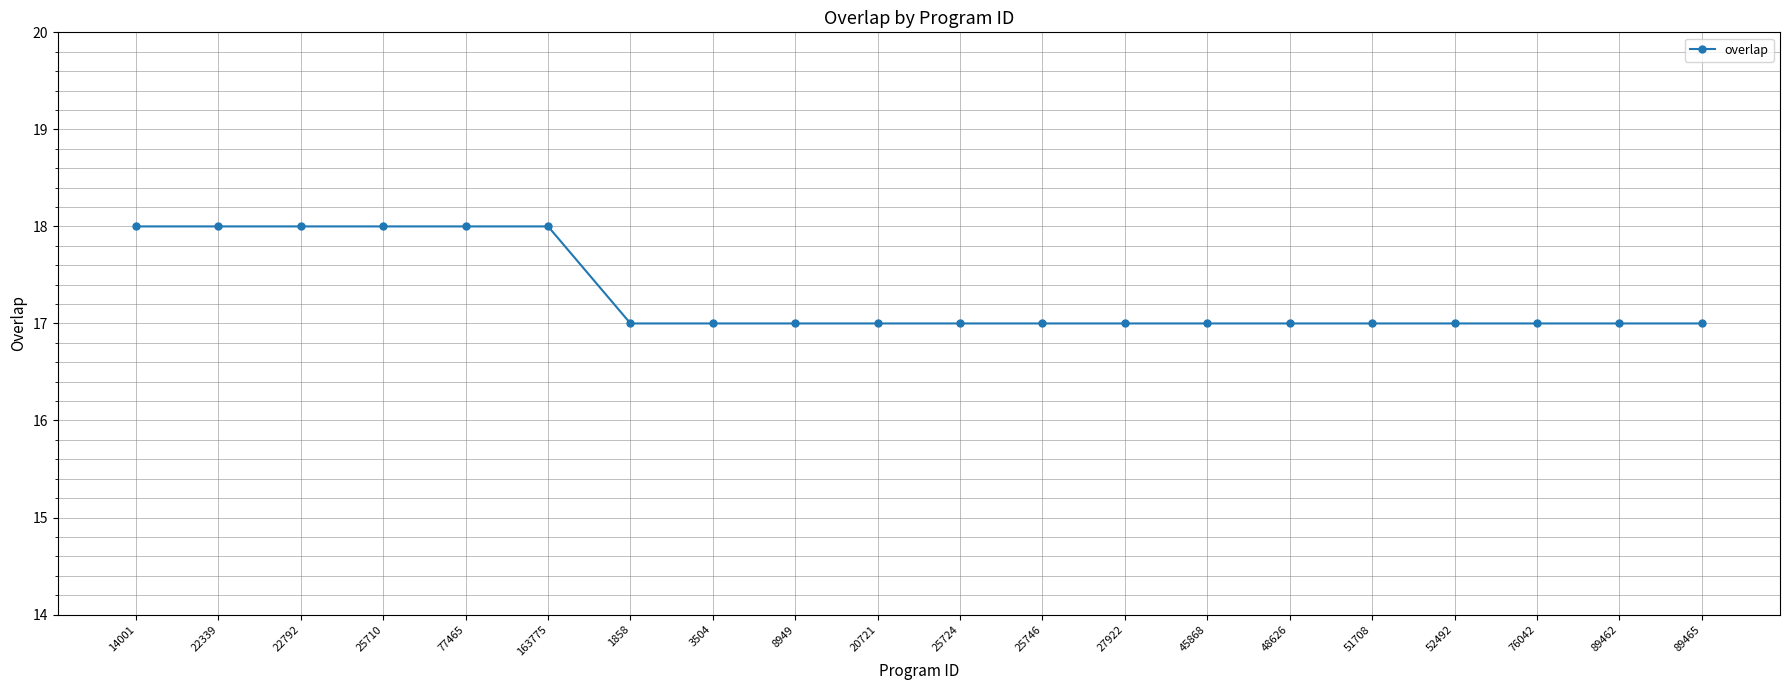

How many values are between 17 and 18?

20